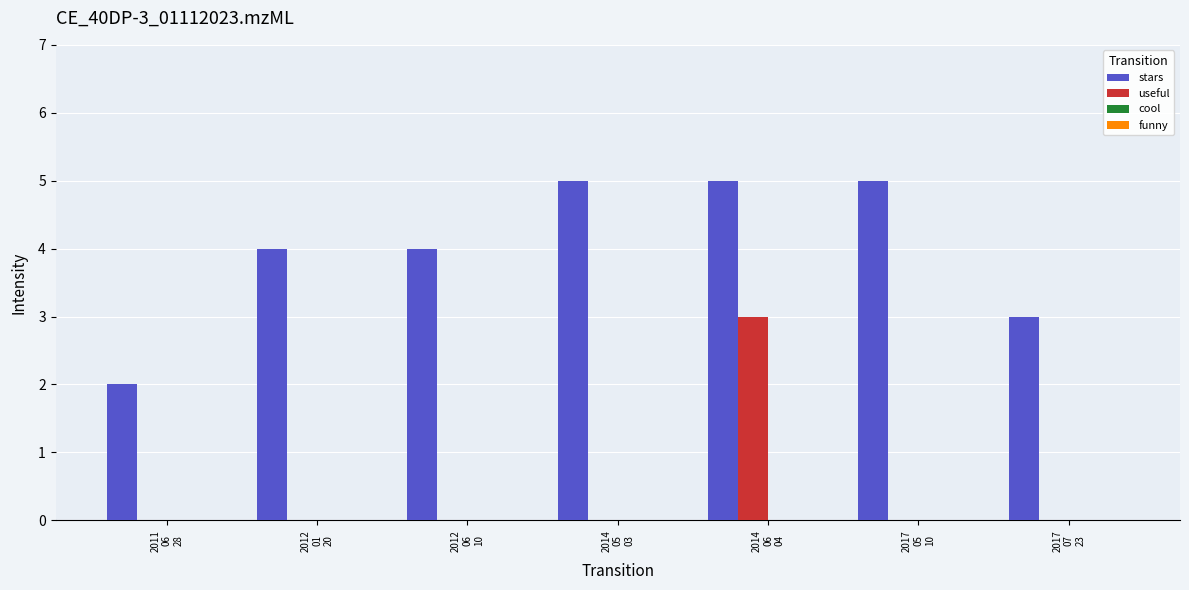

What is the total value across all series at 2017
05
10?

5